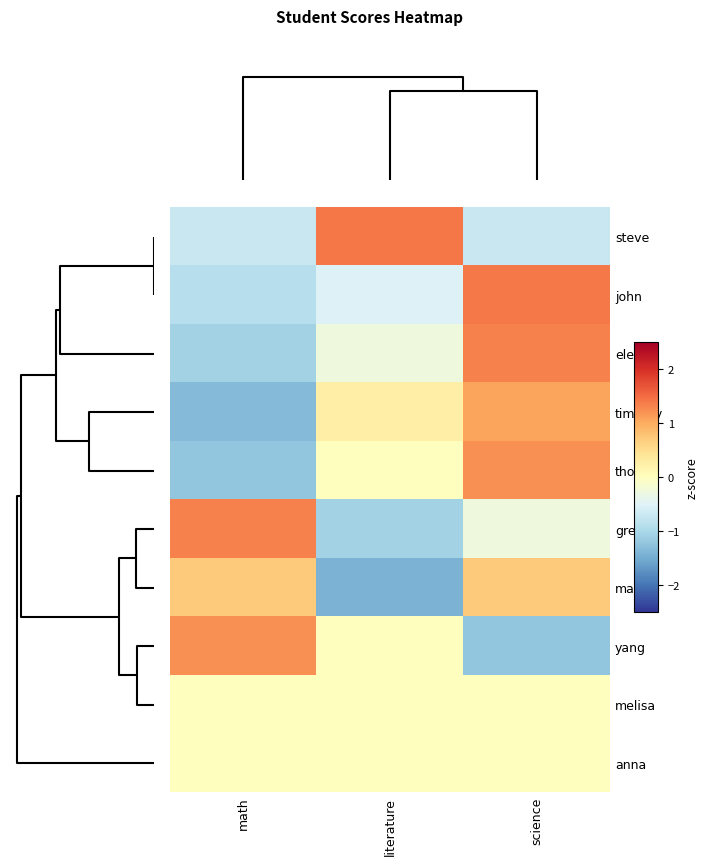

How many data points does each series have?

3